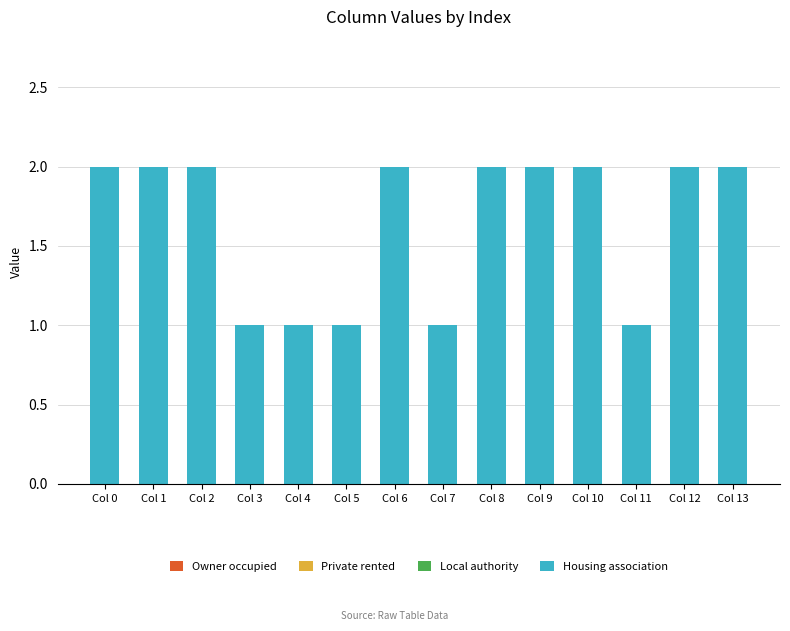

What is the sum of all values?

23